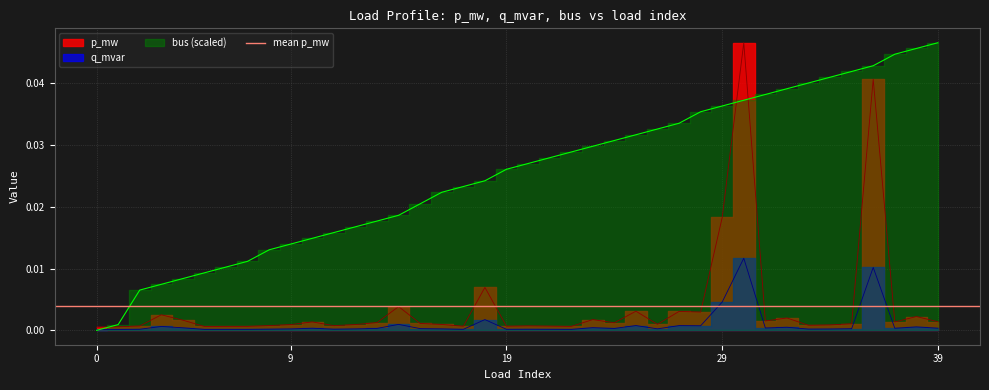

Which category has the highest value in the q_mvar series?

30